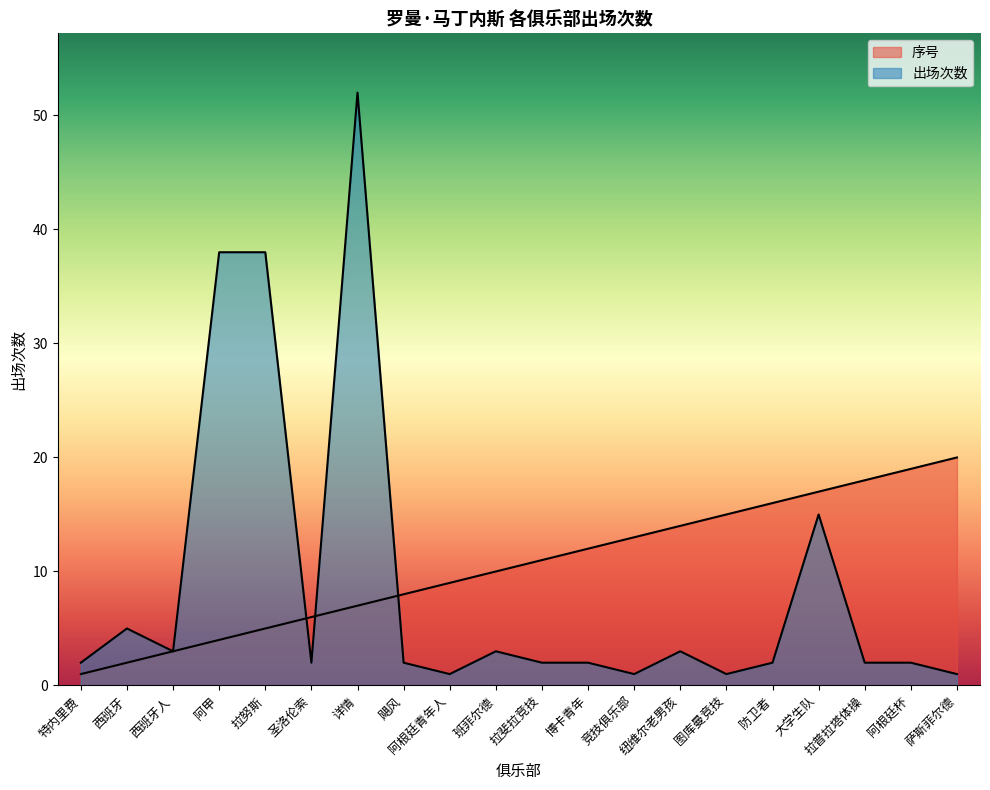

At which label does 出场次数 reach its peak?

详情